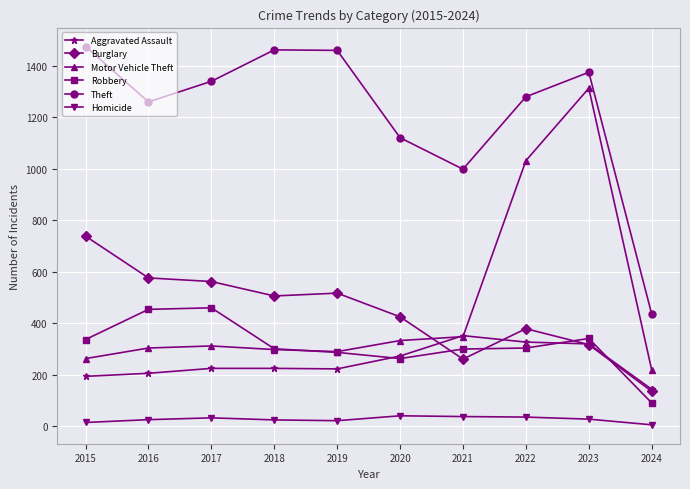

What is the difference between the maximum and minimum values in the Robbery series?

369